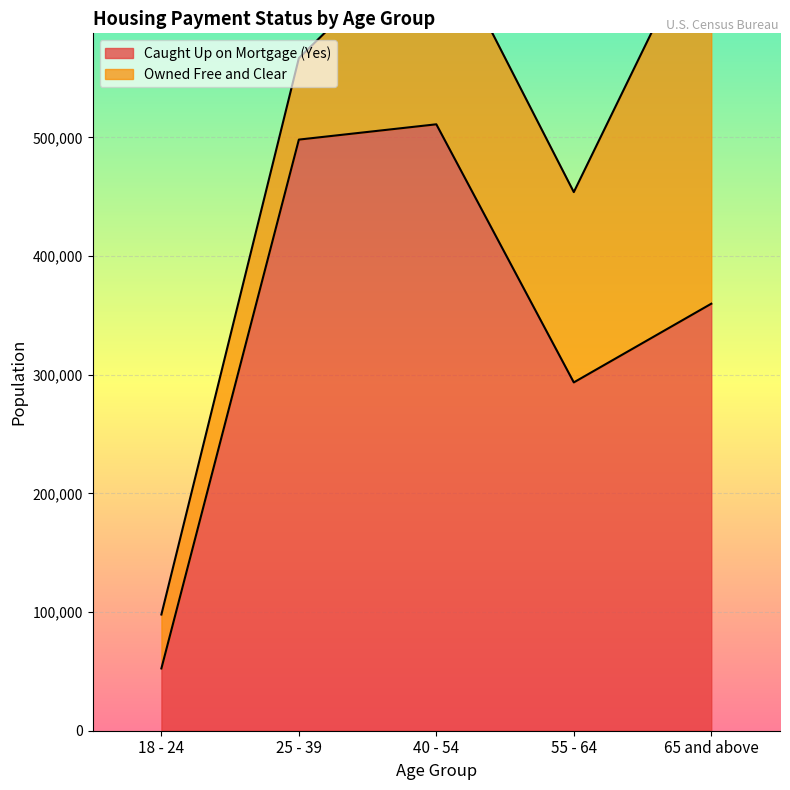

The chart shows a value of 293526 at 55 - 64. True or false?

True